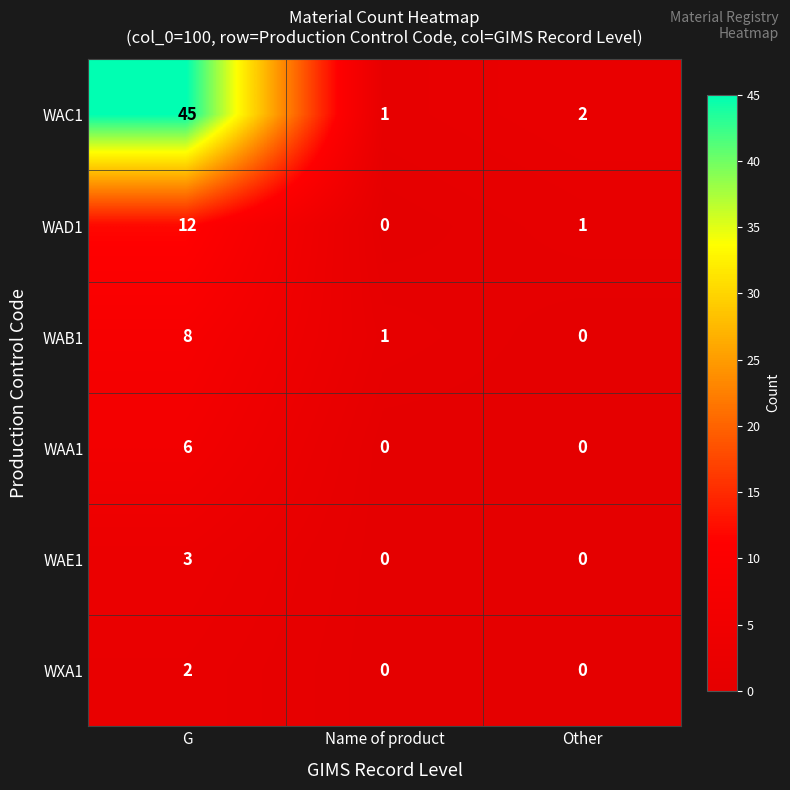

How many values in the WAB1 series are below 1?

1